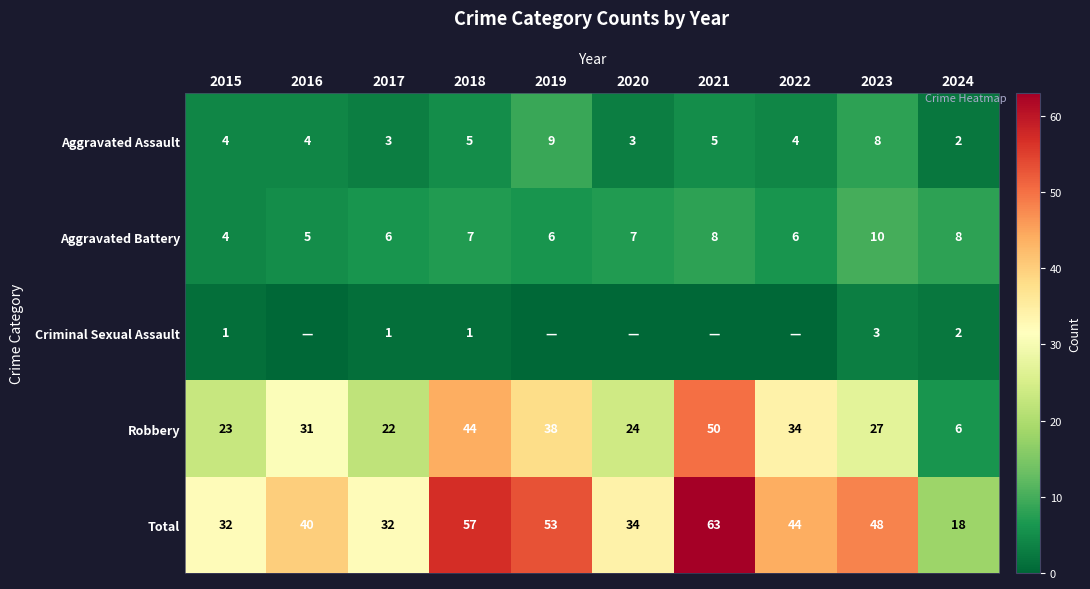

The value of Aggravated Battery at 2023 is 3. True or false?

False